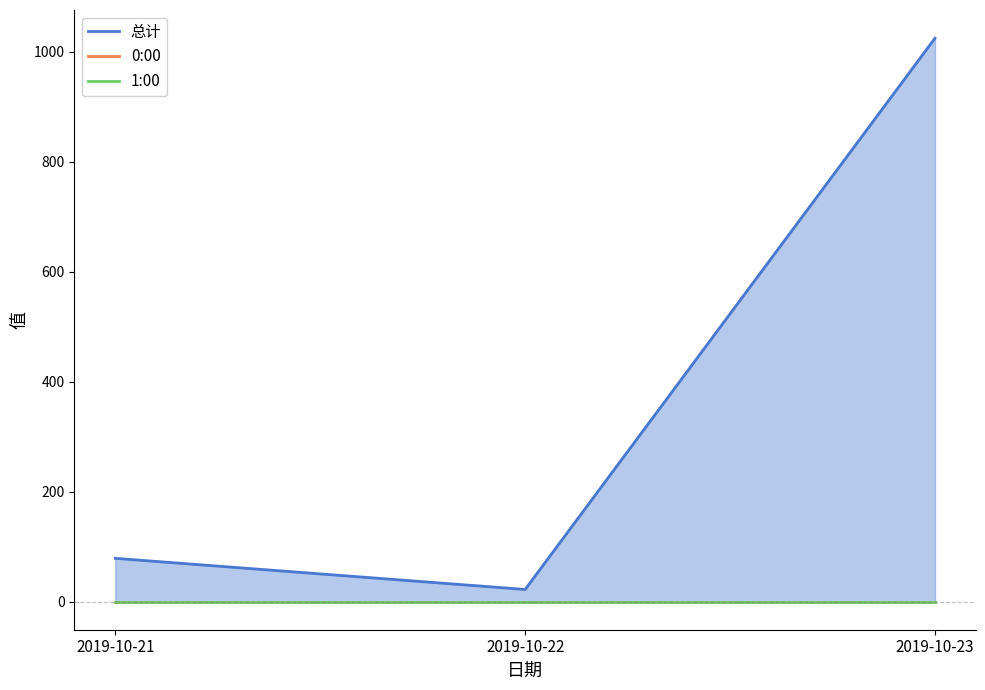

Rank the series by their maximum value, from highest to lowest.

总计, 0:00, 1:00